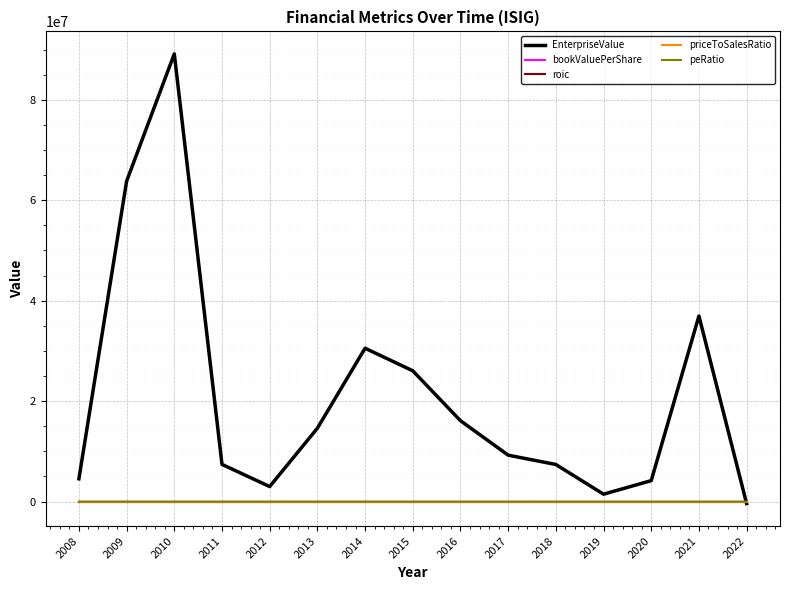

What is the sum of all roic values?

-0.5